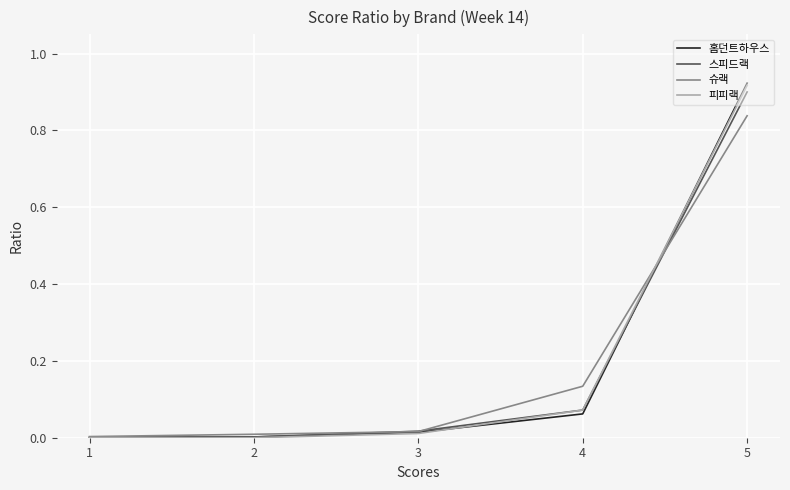

True or false: 스피드랙 and 피피랙 cross at least once.

False